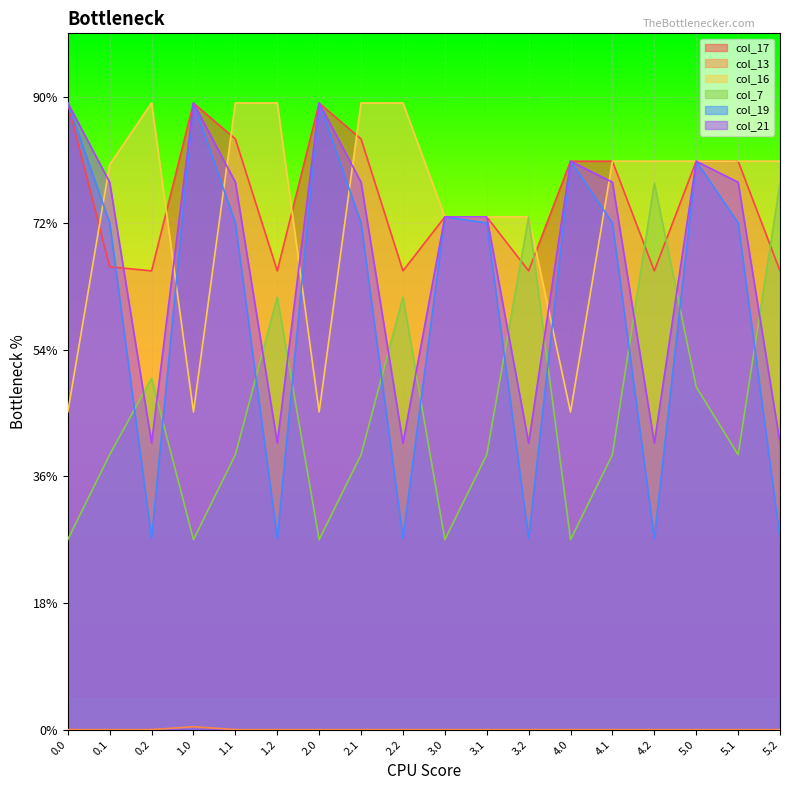

True or false: col_16 and col_17 cross at least once.

True